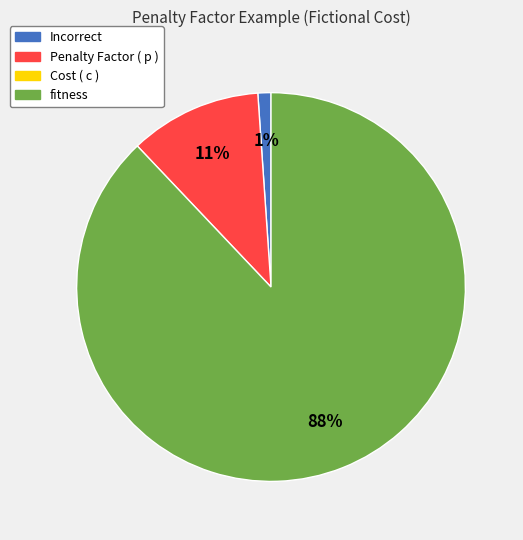

To the nearest percent, what is the average slice percentage?

33%